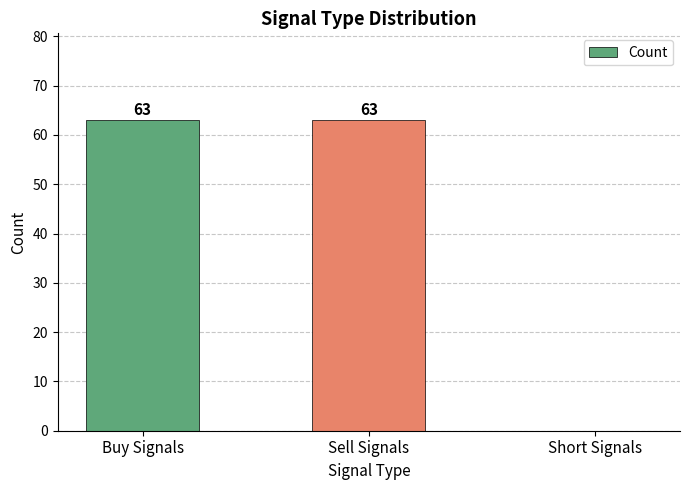

The chart shows a value of 38 at Buy Signals. True or false?

False